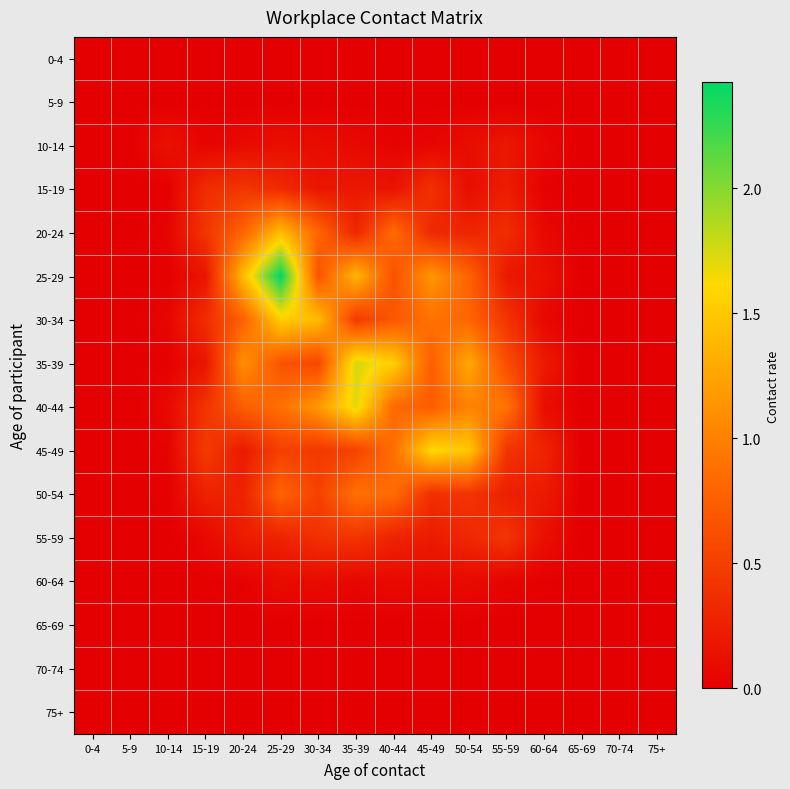

What is the greatest value displayed?

2.4